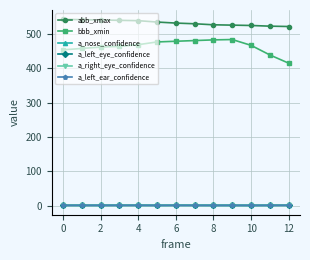

Which series has the widest spread of values?

bbb_xmin